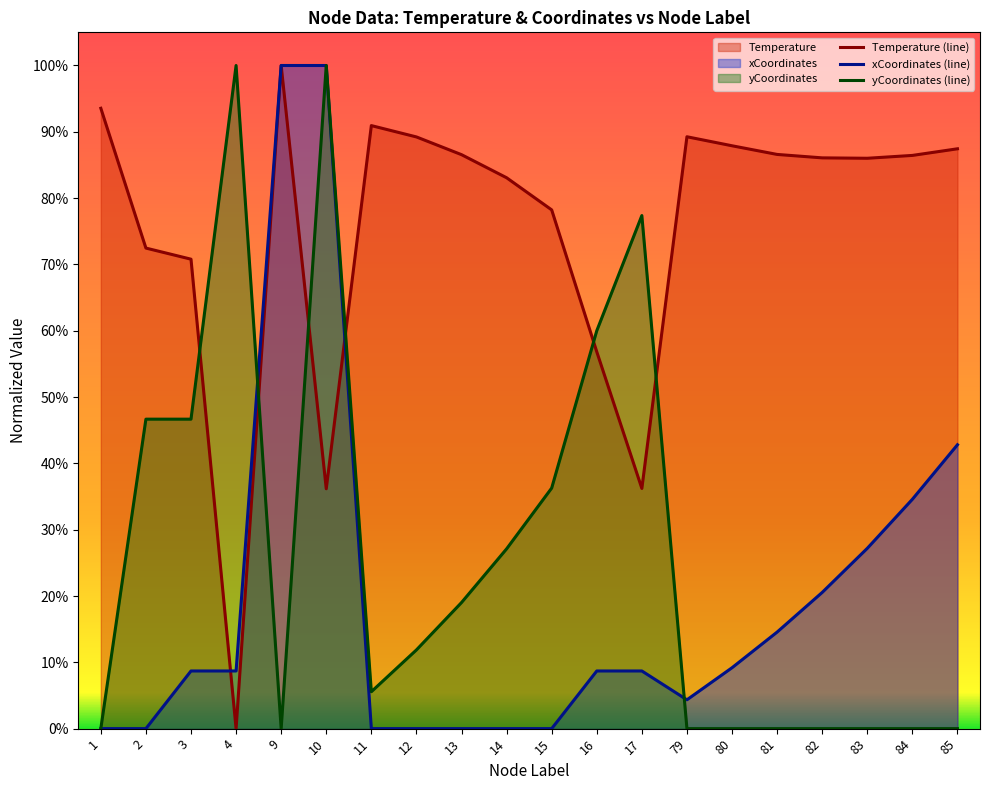

What is the sum of the Temperature values at 17 and 79?

125.5